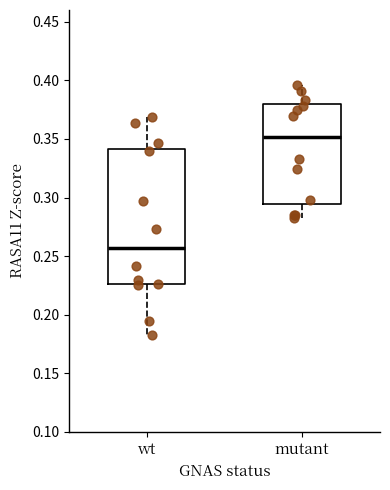

Reading left to right, transcribe this box plot: for each box, give where its median line is, the range the box spans, and where its two whiskers end, as read against the y-axis. The values are not printed on the chart, so give them approximately, as read against the axis.

wt: median 0.255, box 0.225 to 0.340, whiskers 0.180 to 0.370
mutant: median 0.350, box 0.295 to 0.380, whiskers 0.285 to 0.395